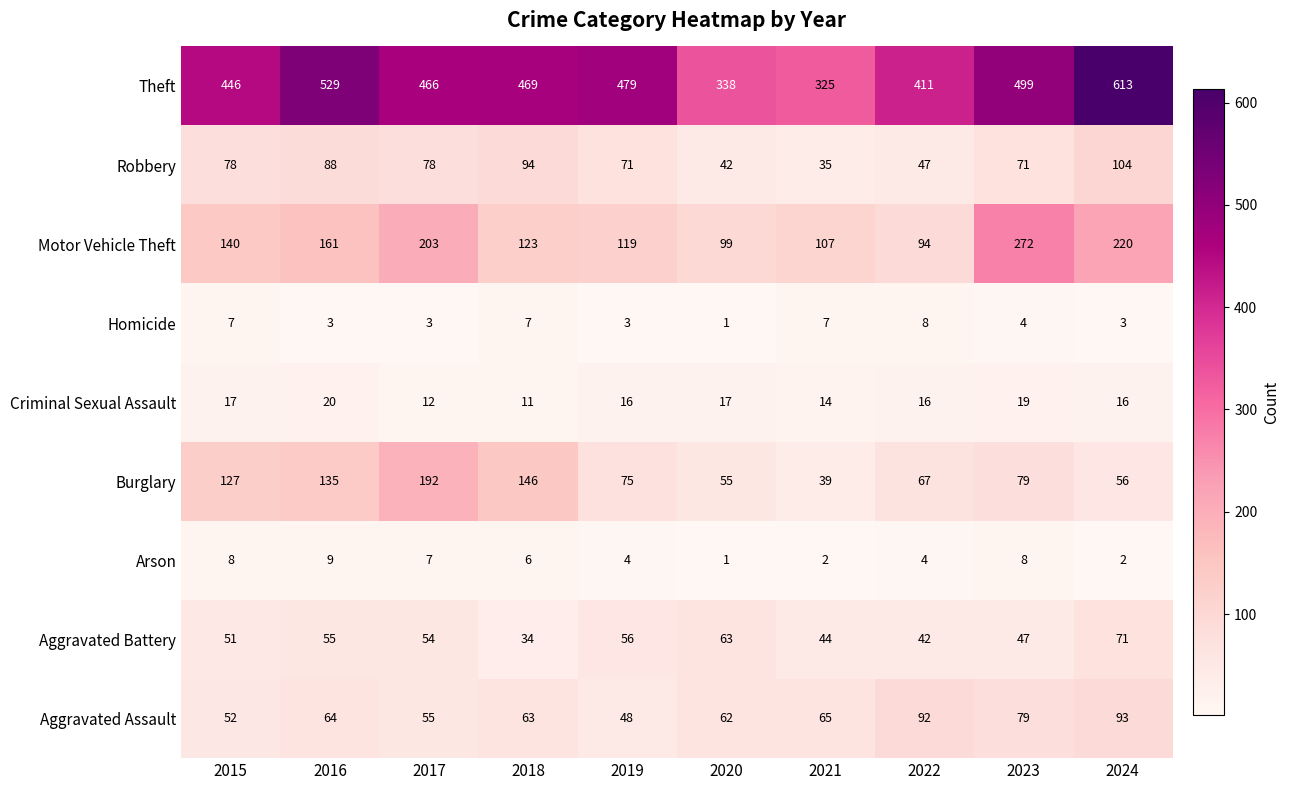

Count the number of categories in the chart.

10